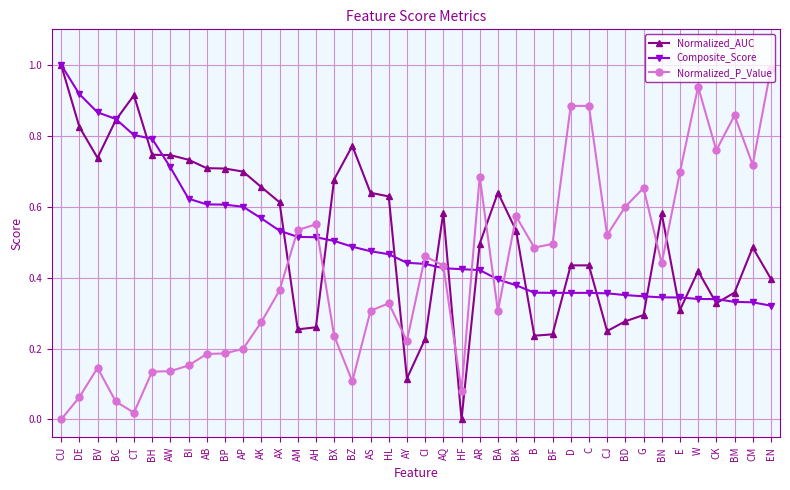

Which series has the largest total across all categories?

Normalized_AUC